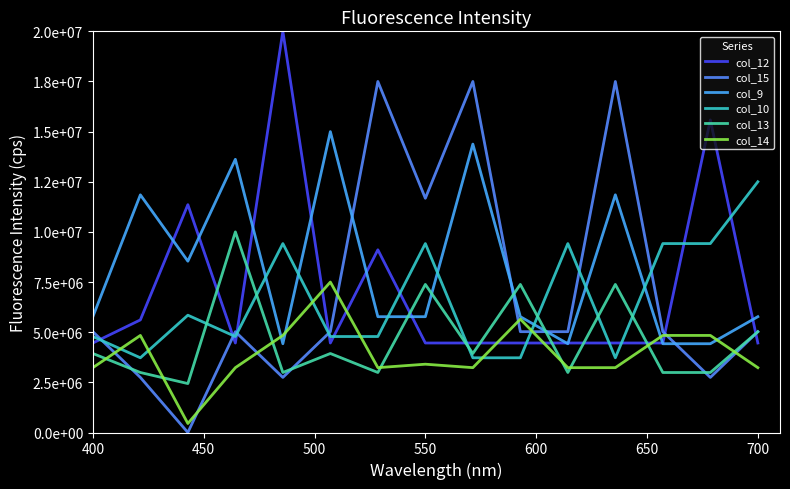

What is the maximum value for col_9?

15000000.0